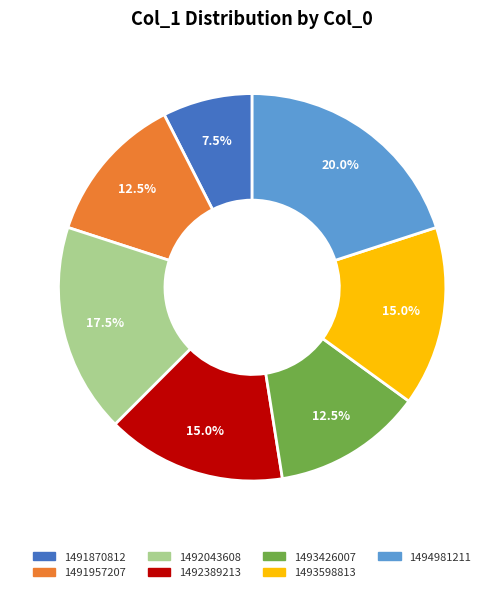

Between 1492043608 and 1494981211, which is larger?

1494981211